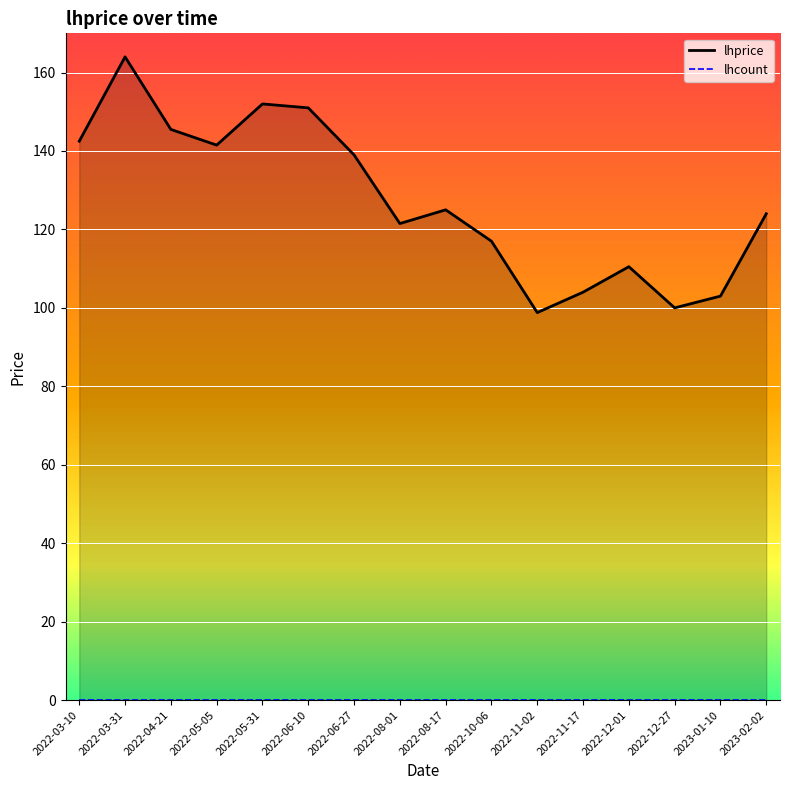

What position from the left is 2023-02-02?

16